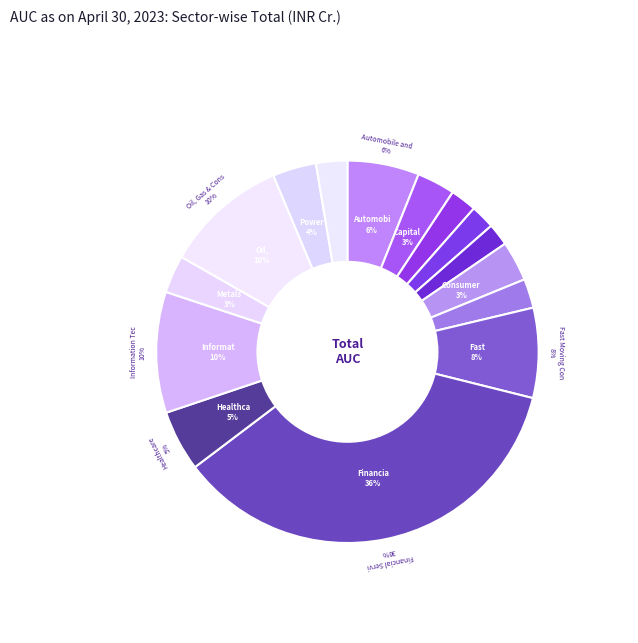

To the nearest percent, what is the difference between the Healthcare and Construction slice percentages?

3%